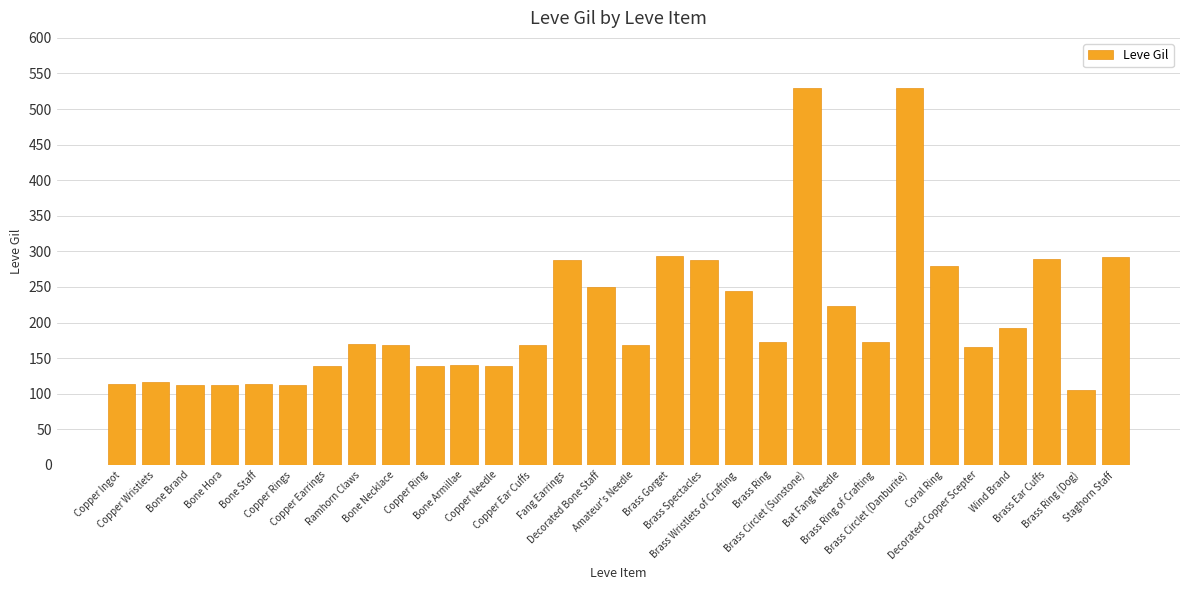

What is the average value?

208